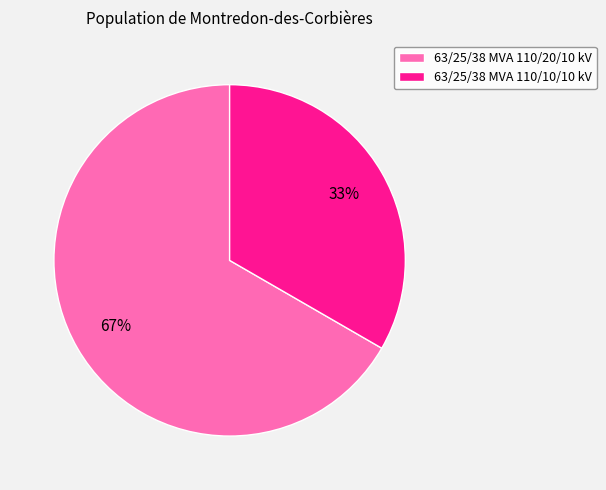

To the nearest percent, what portion does 63/25/38 MVA 110/20/10 kV represent?

67%